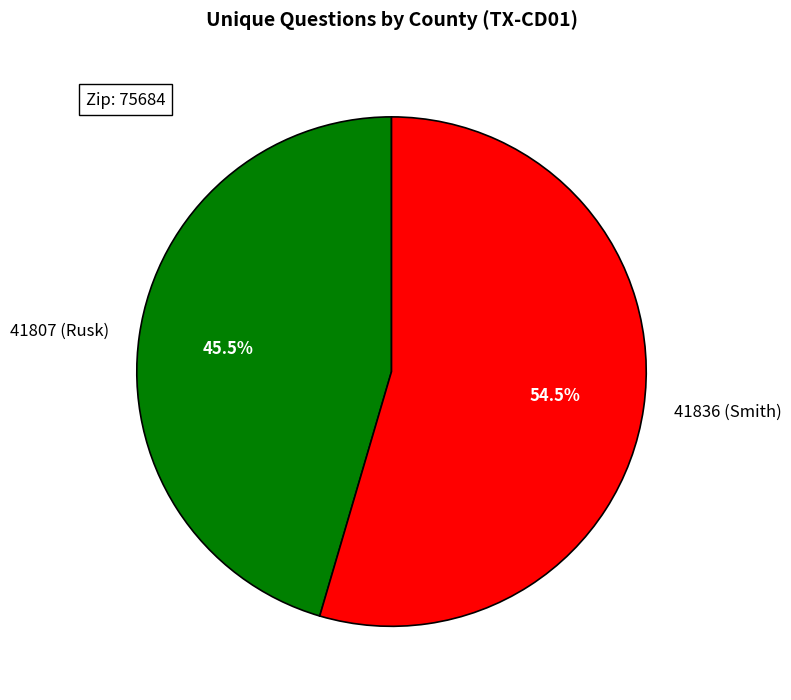

How many slices are in this pie chart?

2